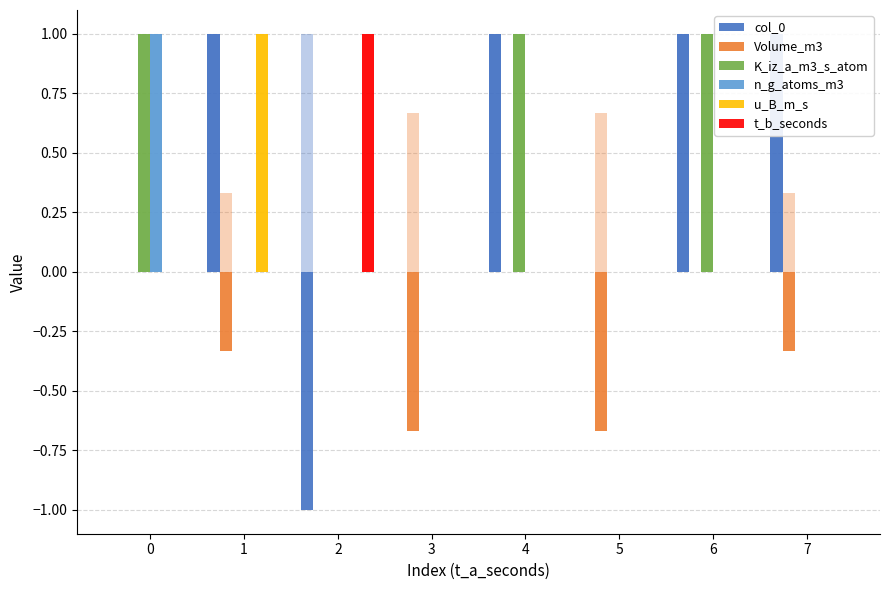

At which label is K_iz_a_m3_s_atom closest to 0?

1